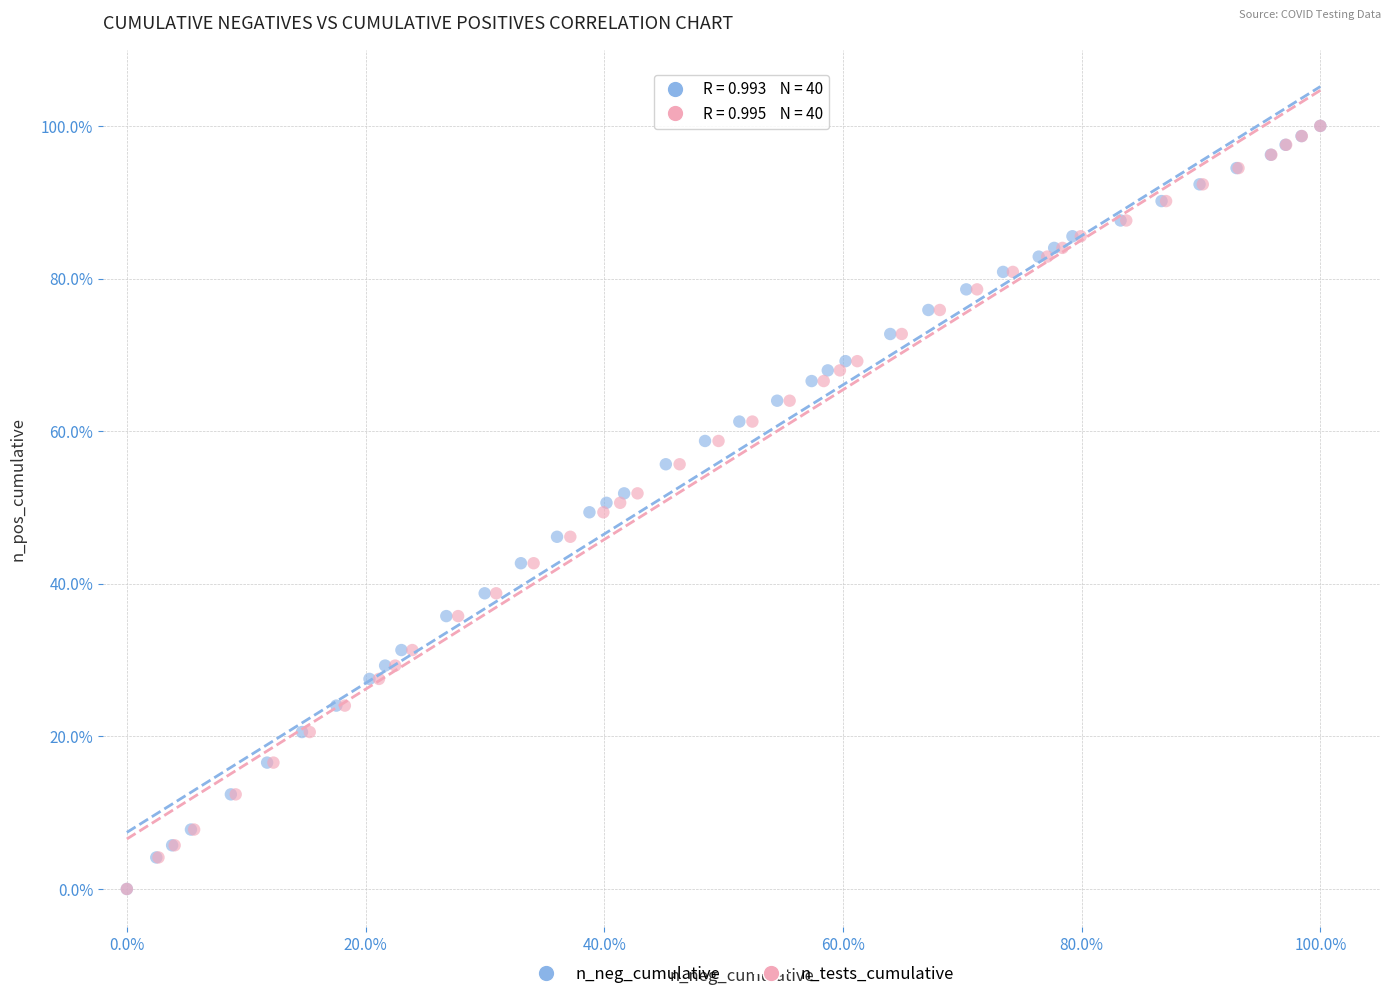

What are all the series names shown in the legend?

n_neg_cumulative, n_tests_cumulative